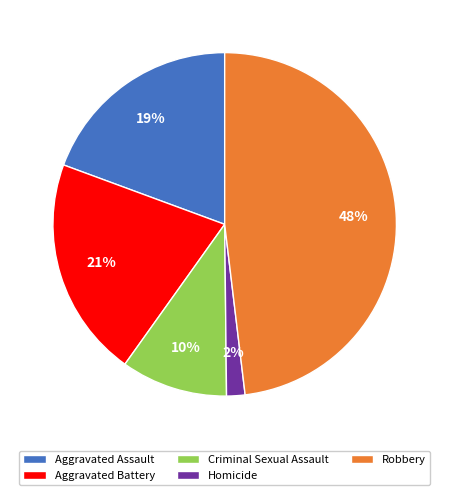

Which slice is the smallest?

Homicide